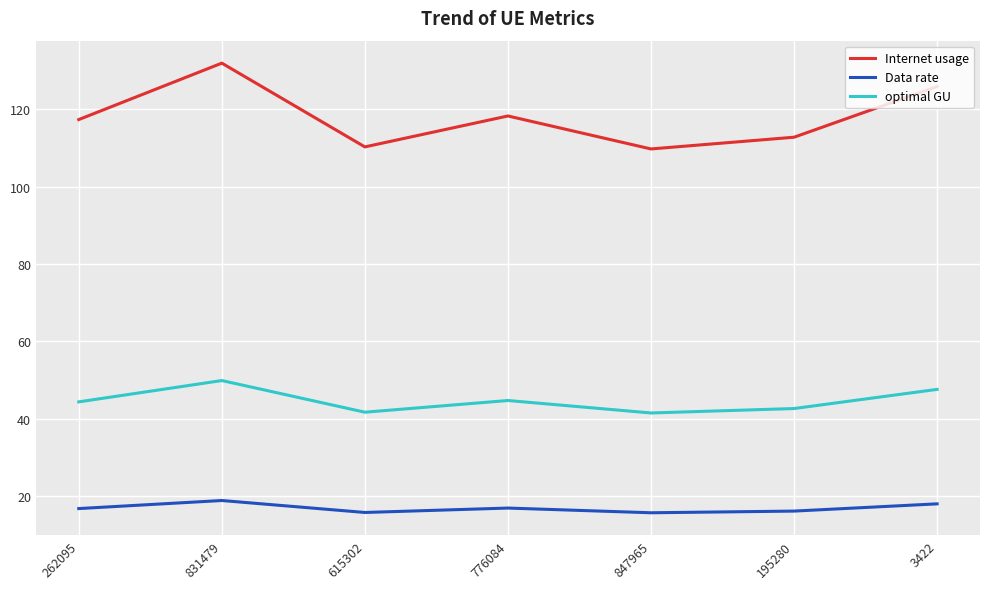

Rank the series by their maximum value, from highest to lowest.

Internet usage, optimal GU, Data rate